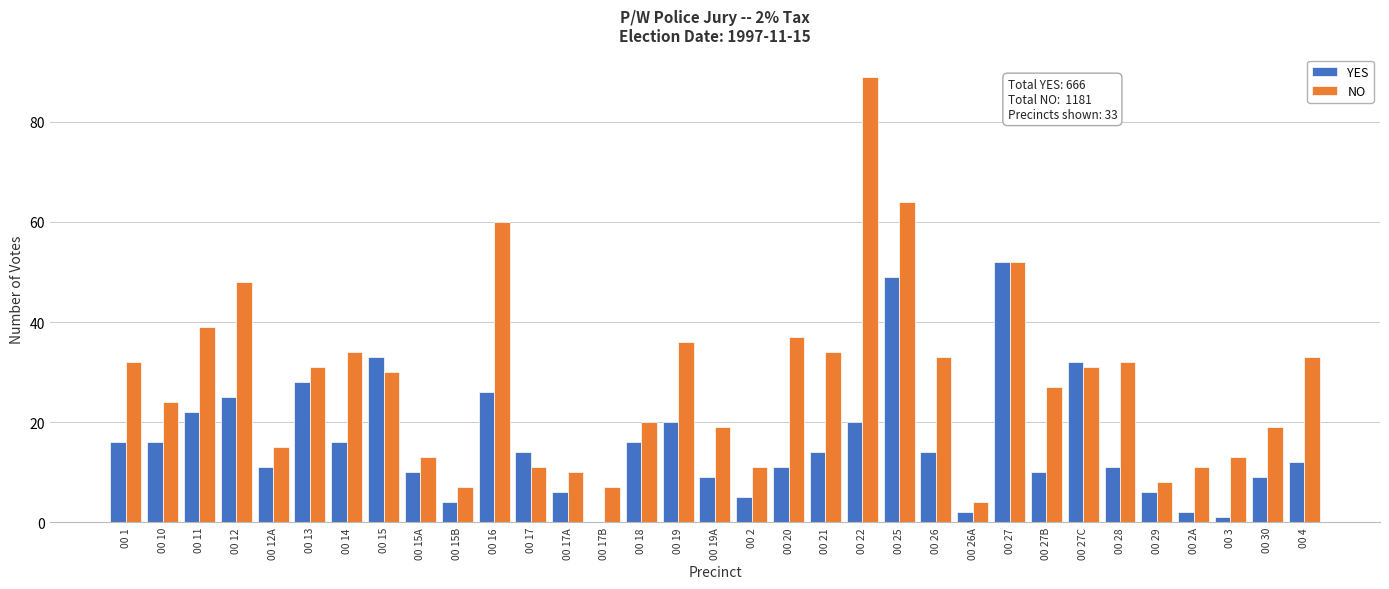

What is the sum of all YES values?

522